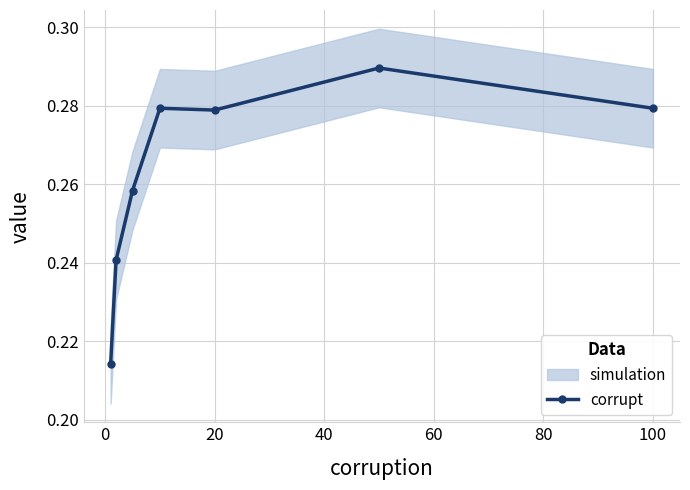

What is the maximum value shown in the chart?

0.3